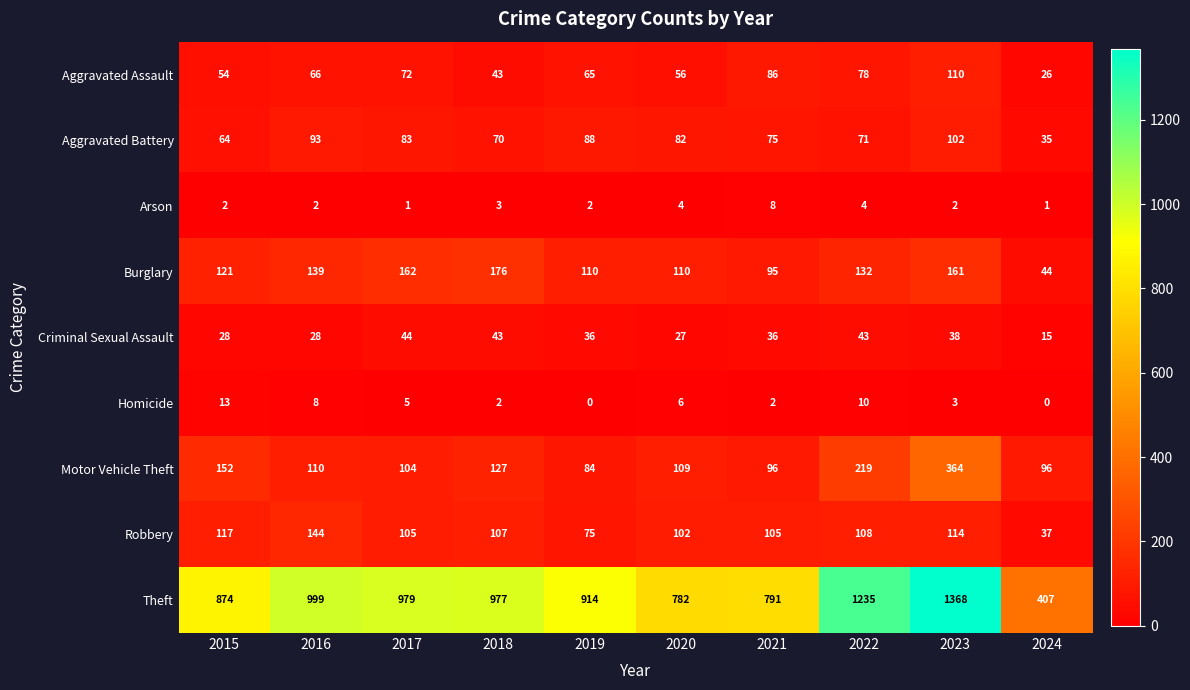

What value does the Theft series have at 2016?

999